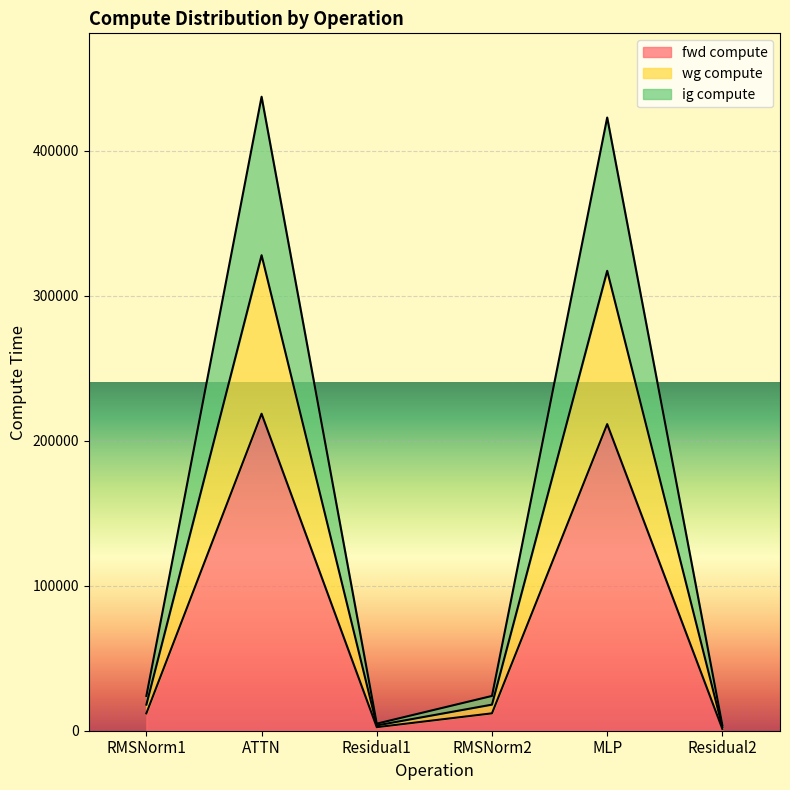

What is the approximate value of fwd compute at RMSNorm1?

11993.1